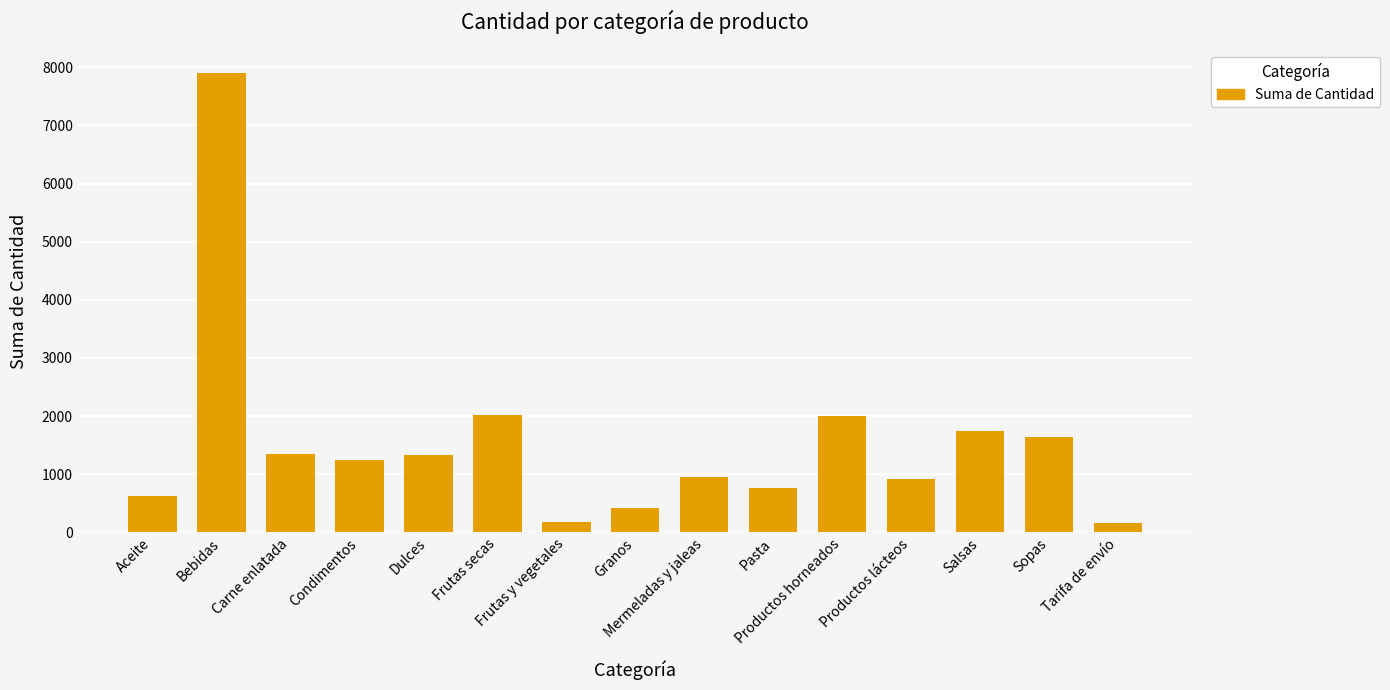

Are the bars grouped side by side (vs. stacked)?

No